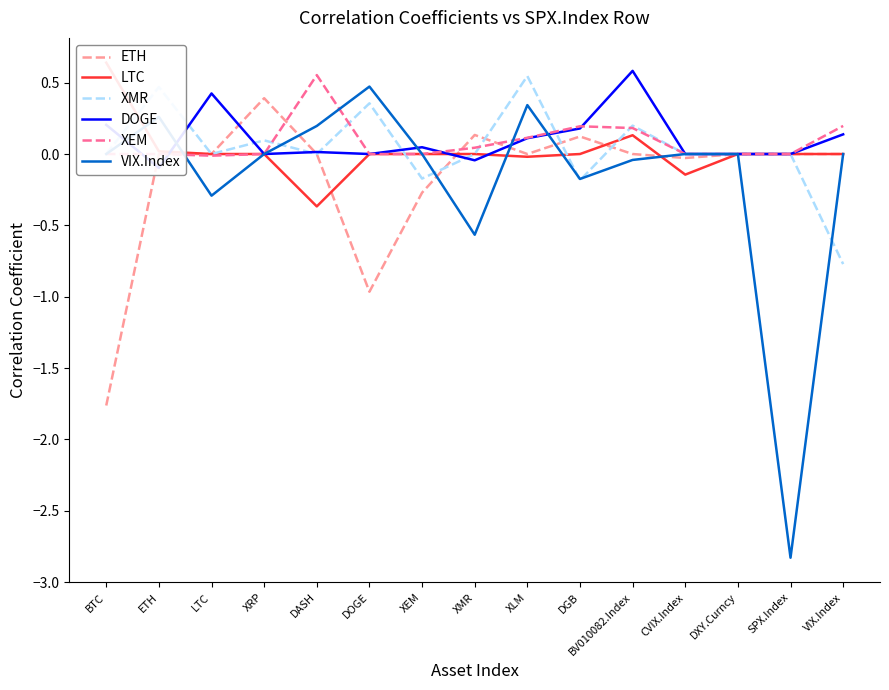

How many lines are shown in the chart?

6